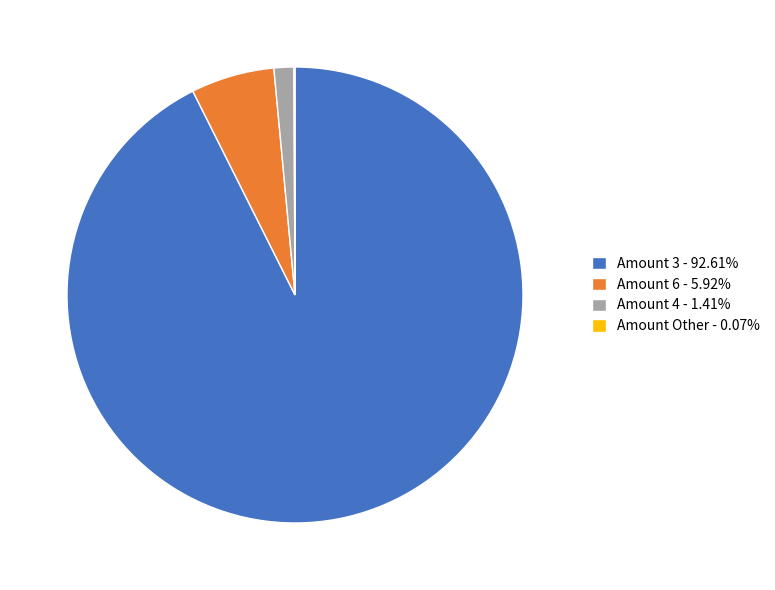

Does Amount 6 - 5.92% account for over 50% of the chart?

No